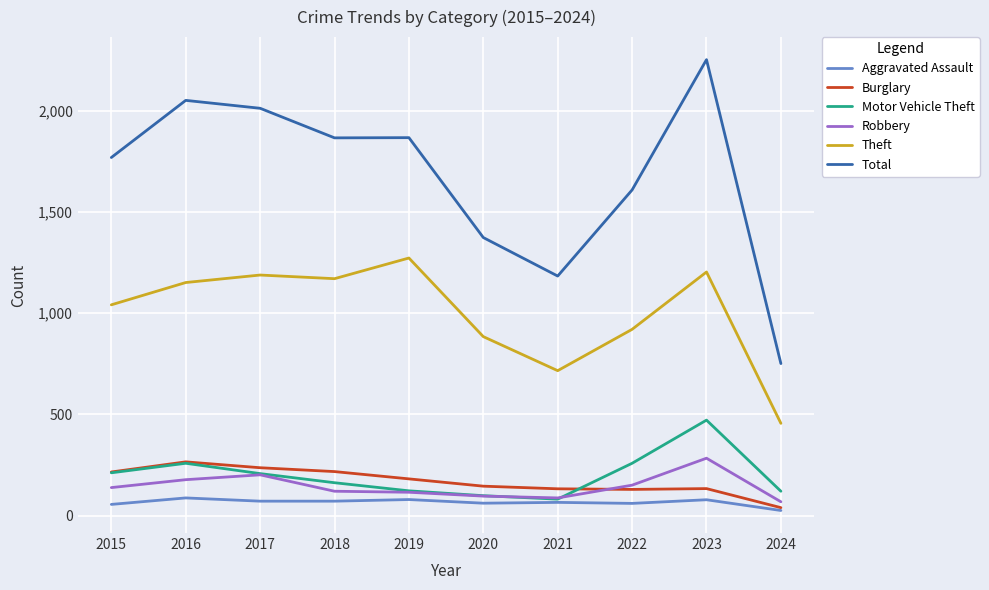

What is the sum of the Theft values at 2019 and 2021?

1988